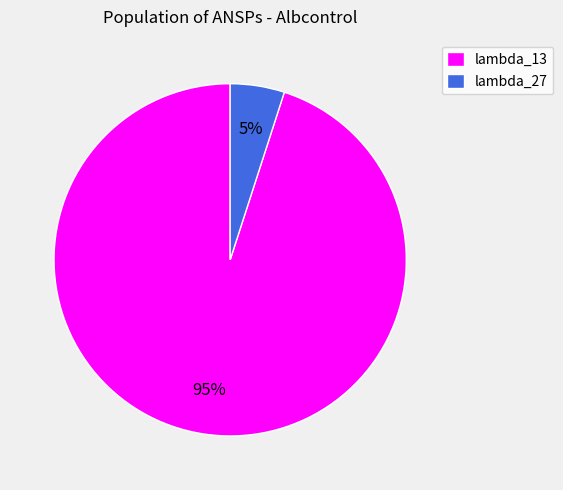

What is the smallest slice in the pie chart?

lambda_27